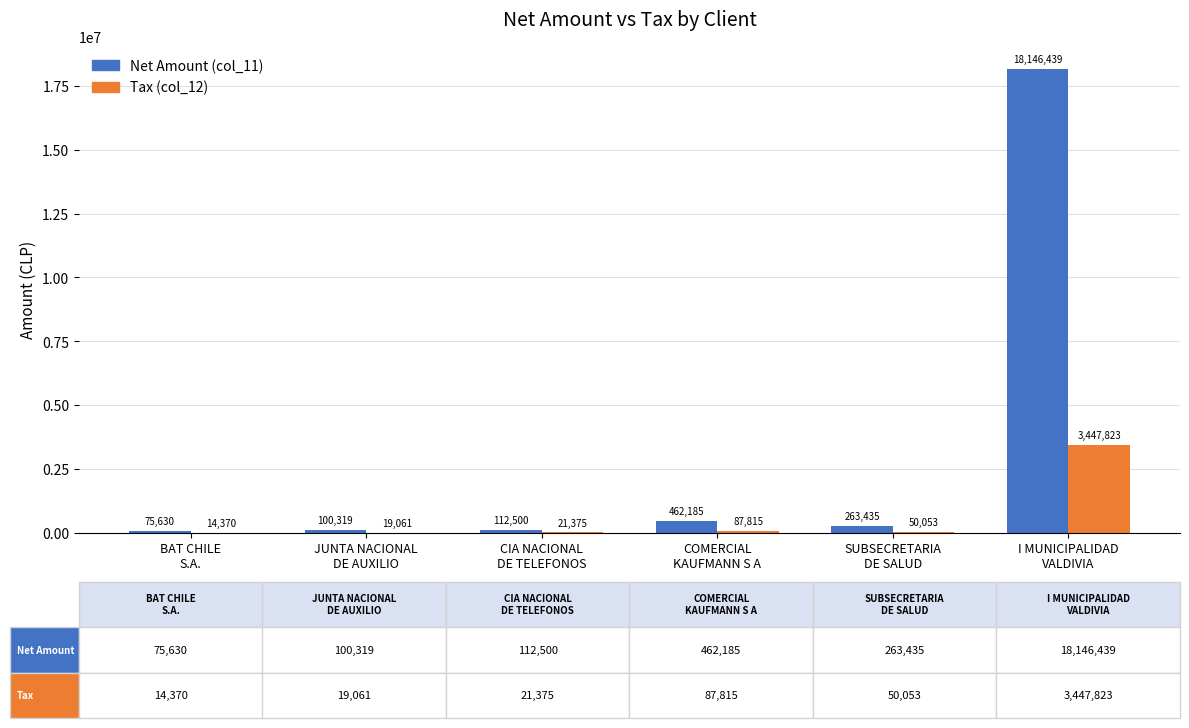

What is the total value across all series at COMERCIAL
KAUFMANN S A?

550000